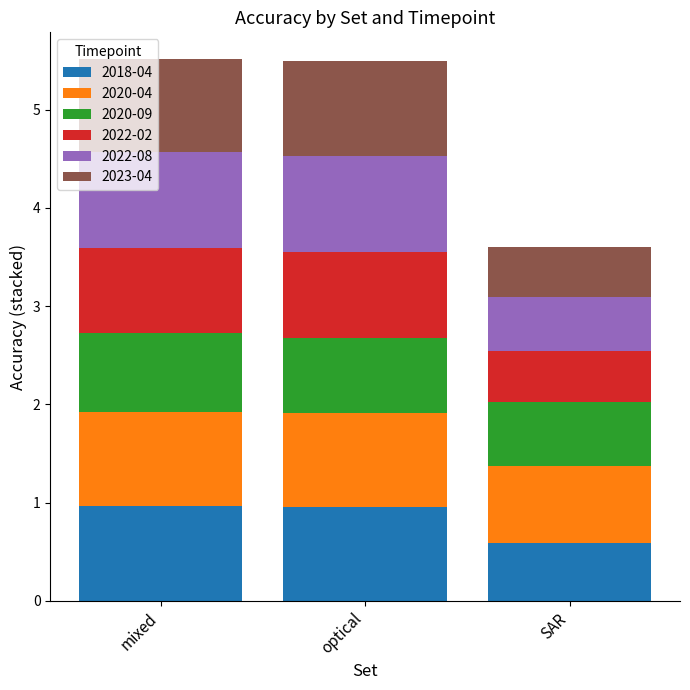

What are all the series names shown in the legend?

2018-04, 2020-04, 2020-09, 2022-02, 2022-08, 2023-04